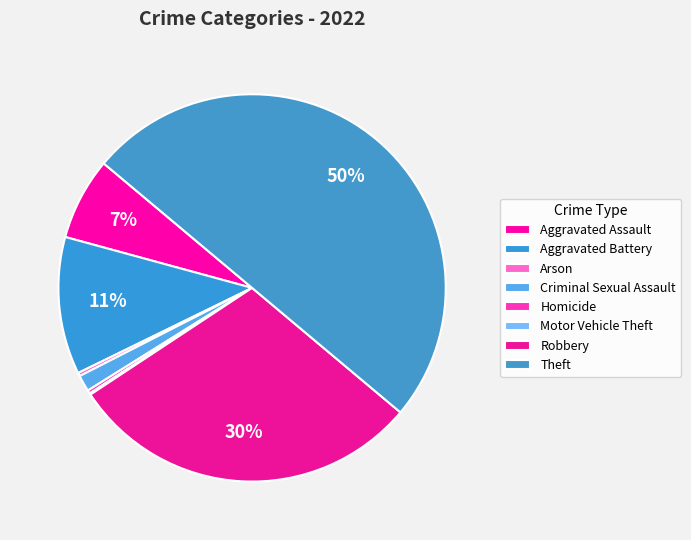

Does any single category account for the majority?

No